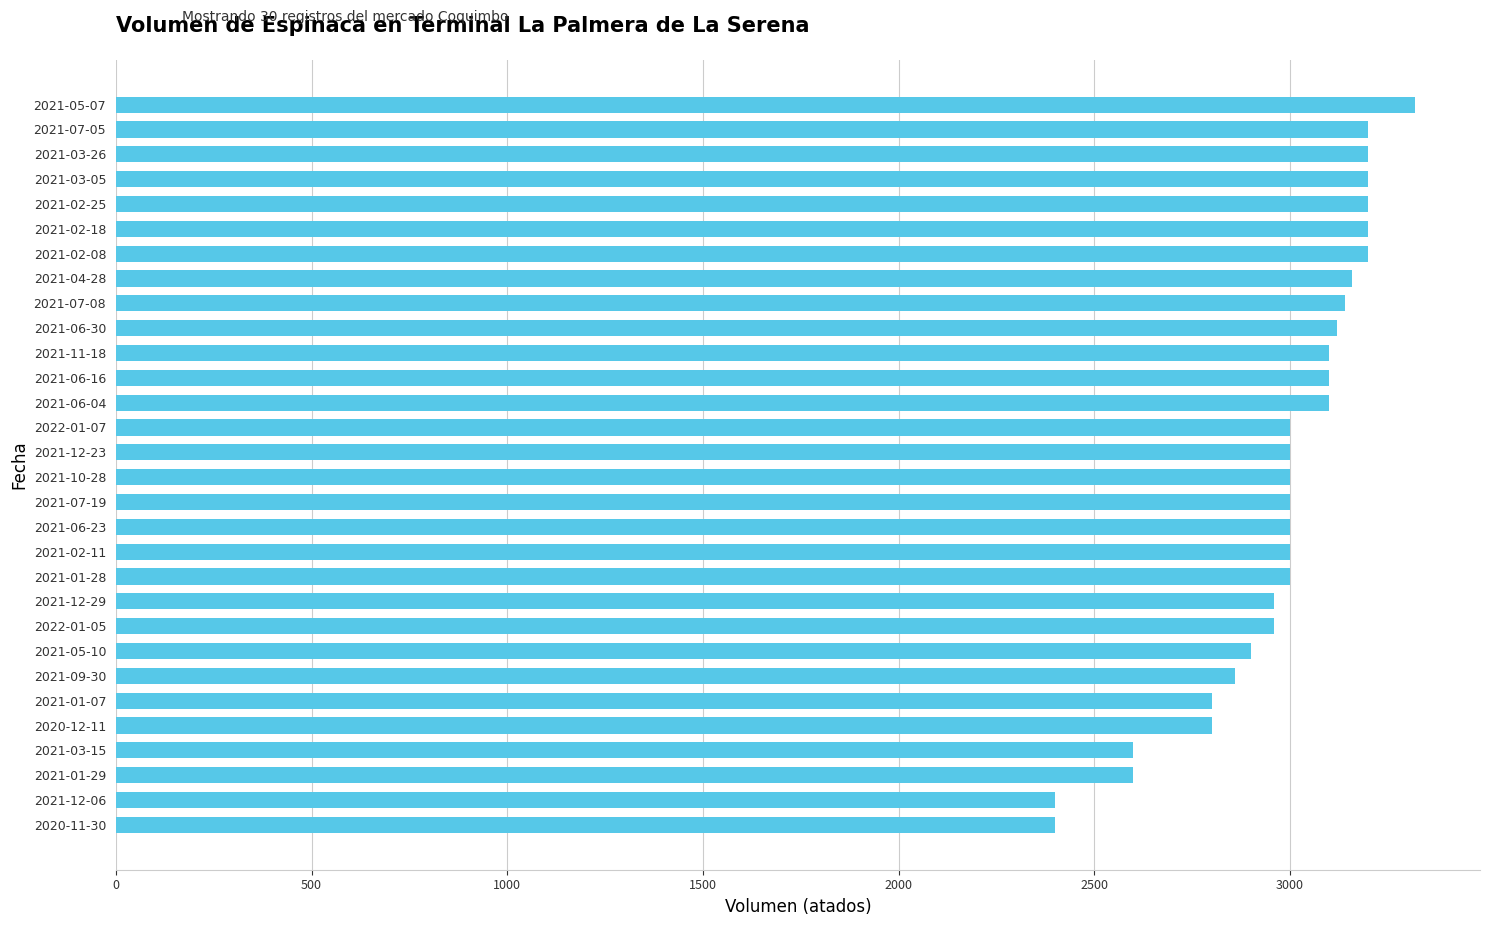

What is the change in value from 2021-12-06 to 2021-06-04?

+700